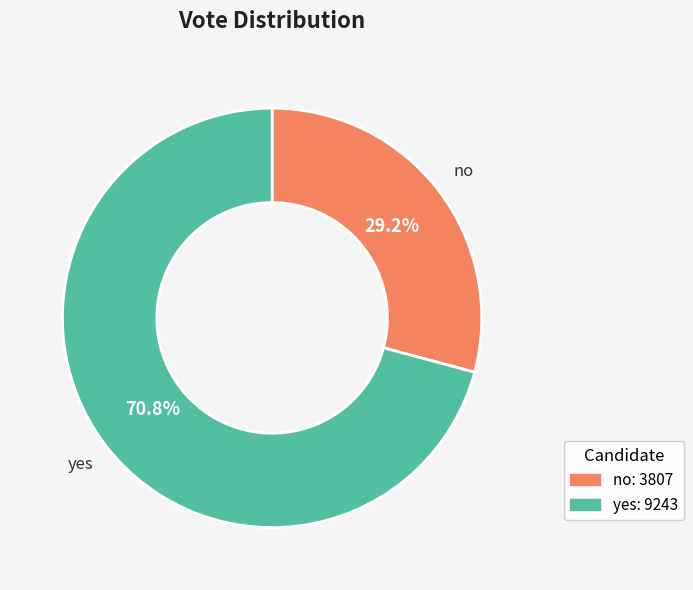

Count the number of slices in the pie.

2